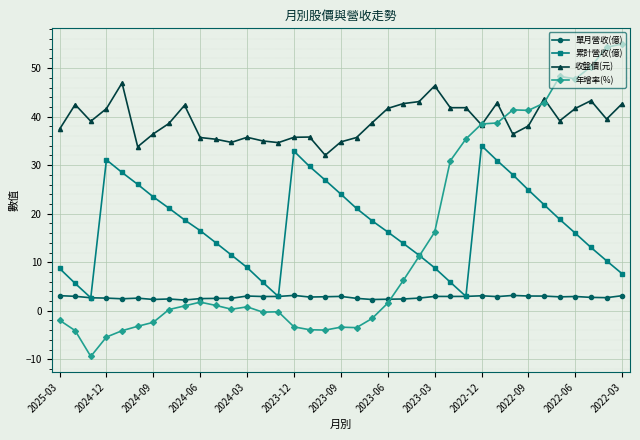

How many data points does each series have?

37